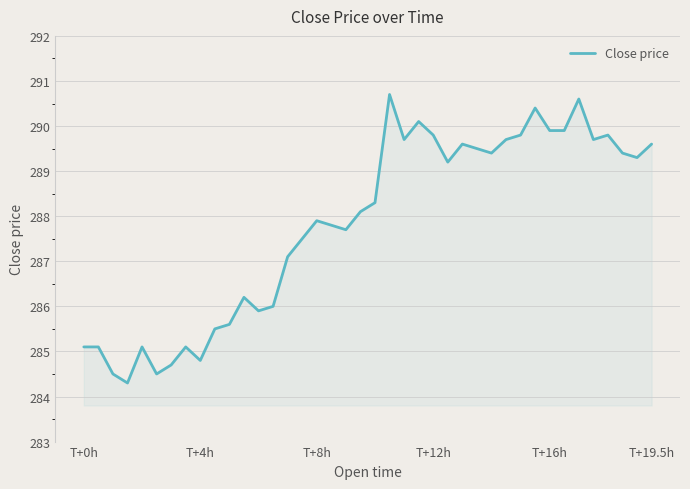

What is the greatest value displayed?

290.7